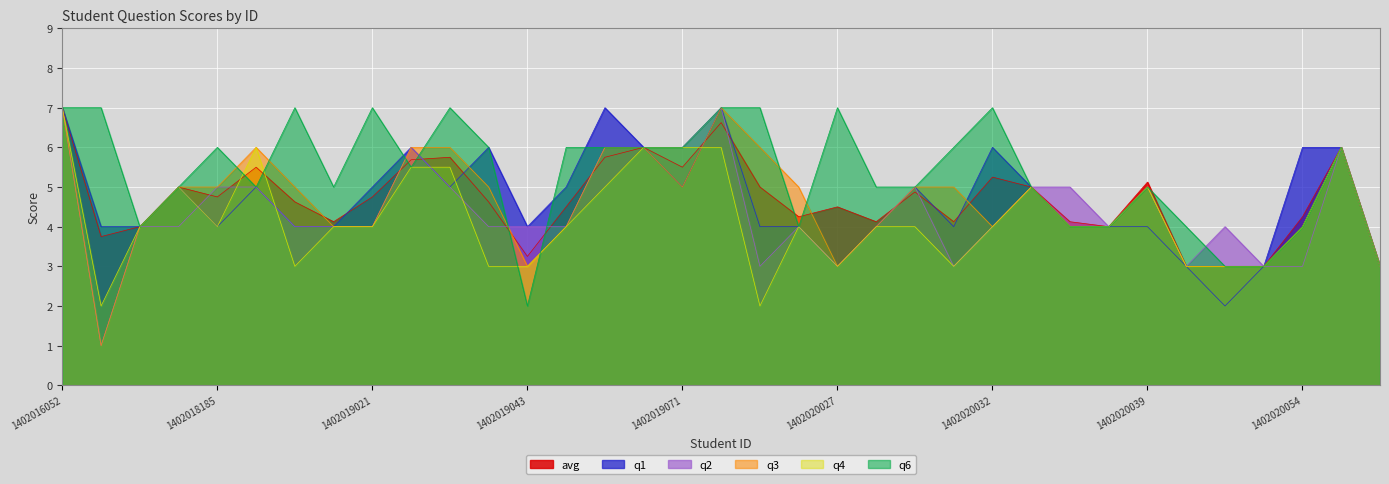

The value of avg at 1402020035 is 4.0. True or false?

True